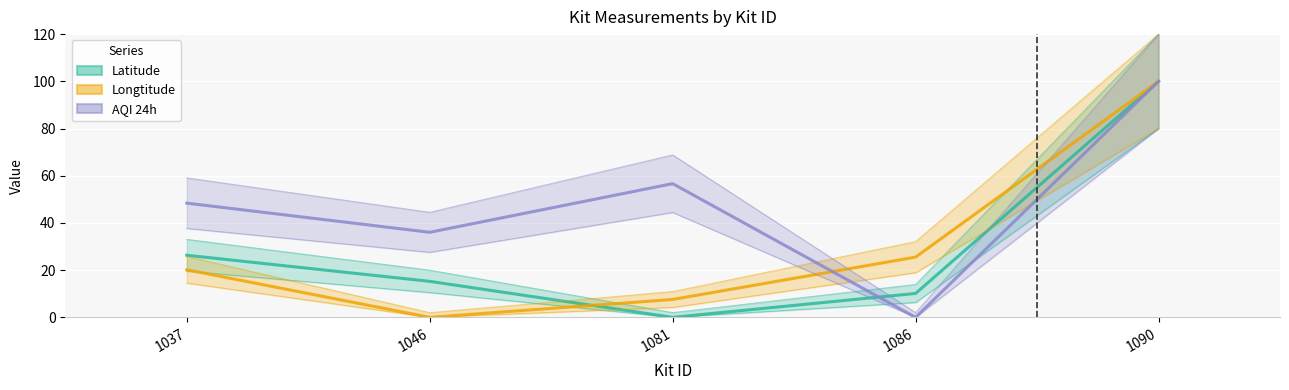

Which series has the largest range (max minus min)?

Latitude